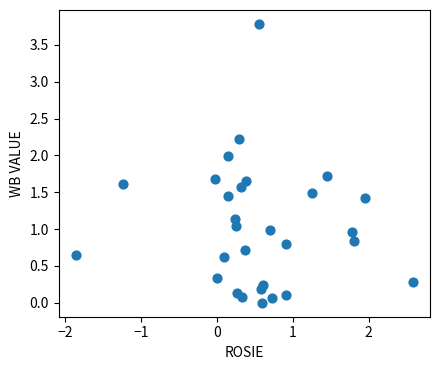

What is the range of X values (max minus min)?

4.4